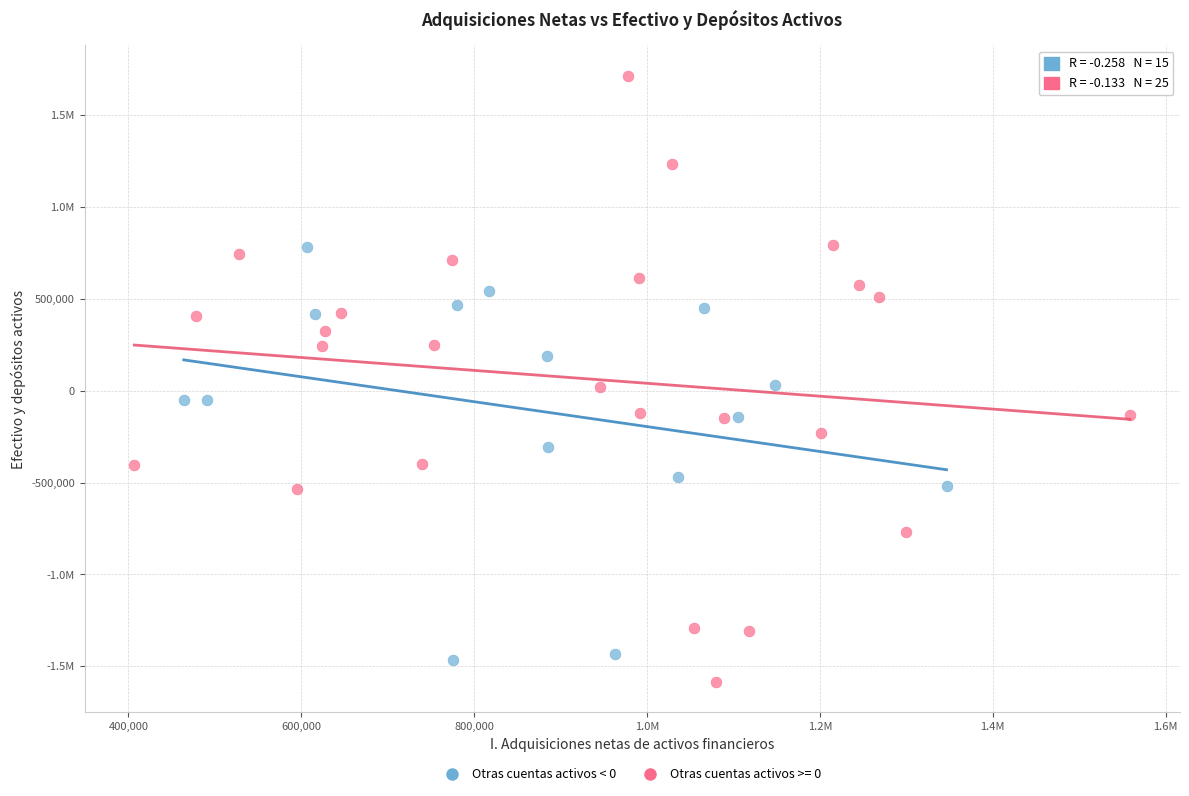

What are all the series names shown in the legend?

Otras cuentas activos < 0, Otras cuentas activos >= 0